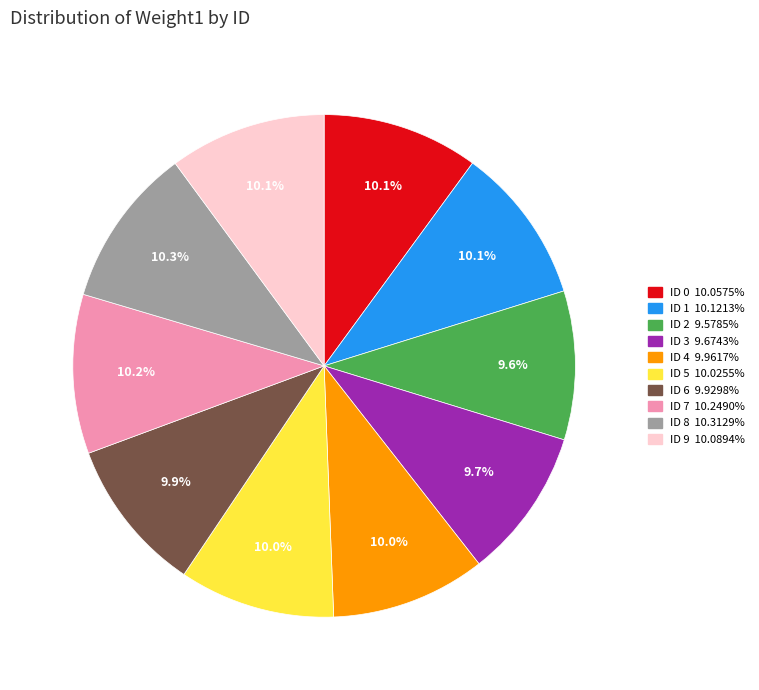

Does any single category account for the majority?

No